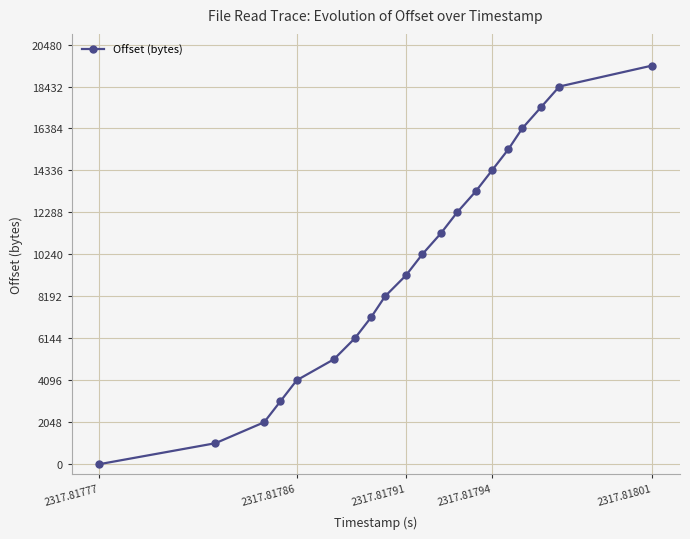

True or false: there are more than 0 points higher than both neighbors.

False